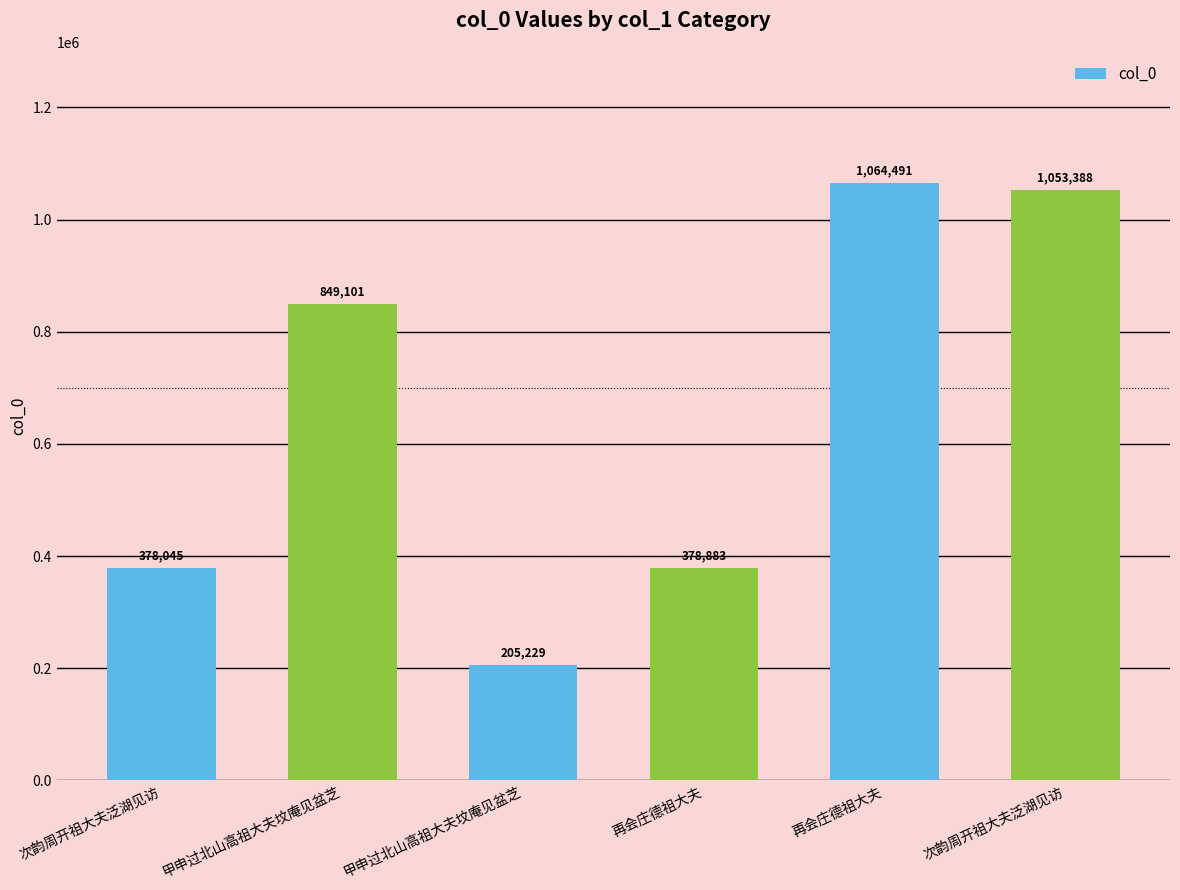

List the labels in order of value, smallest first.

甲申过北山高祖大夫坟庵见盆芝, 次韵周开祖大夫泛湖见访, 再会庄德祖大夫, 甲申过北山高祖大夫坟庵见盆芝, 次韵周开祖大夫泛湖见访, 再会庄德祖大夫